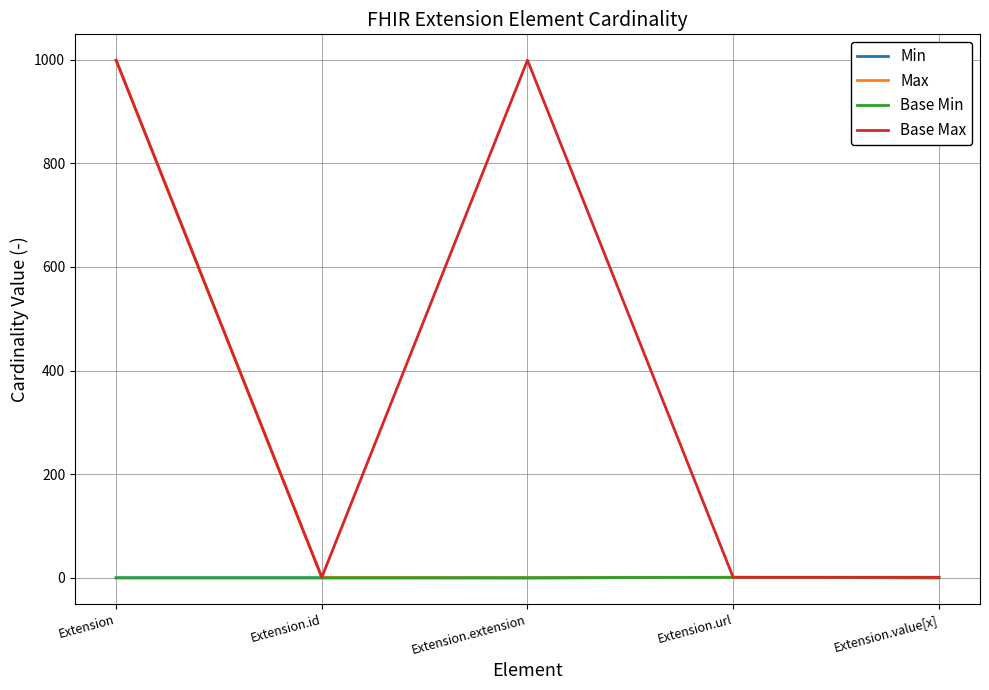

At which category does Base Max reach its first local valley?

Extension.id